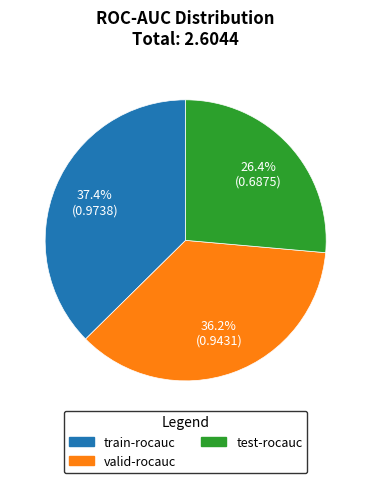

To the nearest percent, what portion does train-rocauc represent?

37%